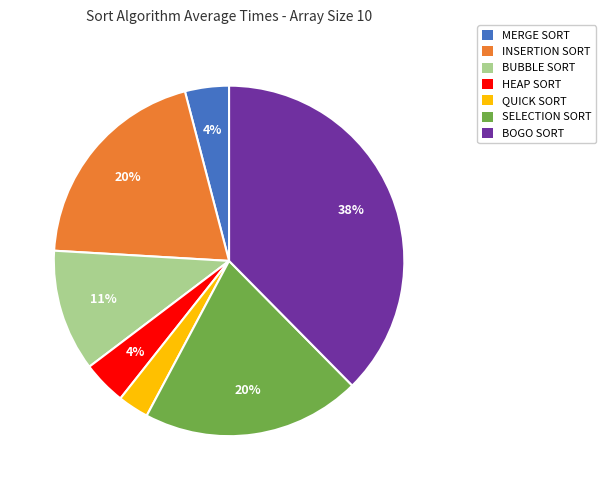

Which category has the smallest portion of the pie?

QUICK SORT